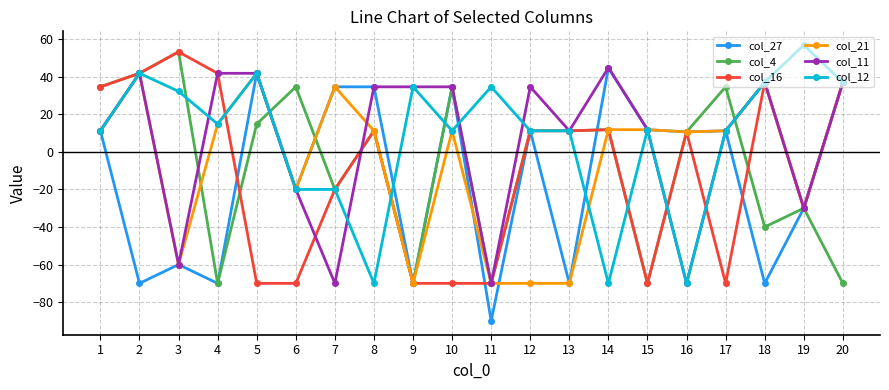

What is the sum of all col_27 values?

-266.6